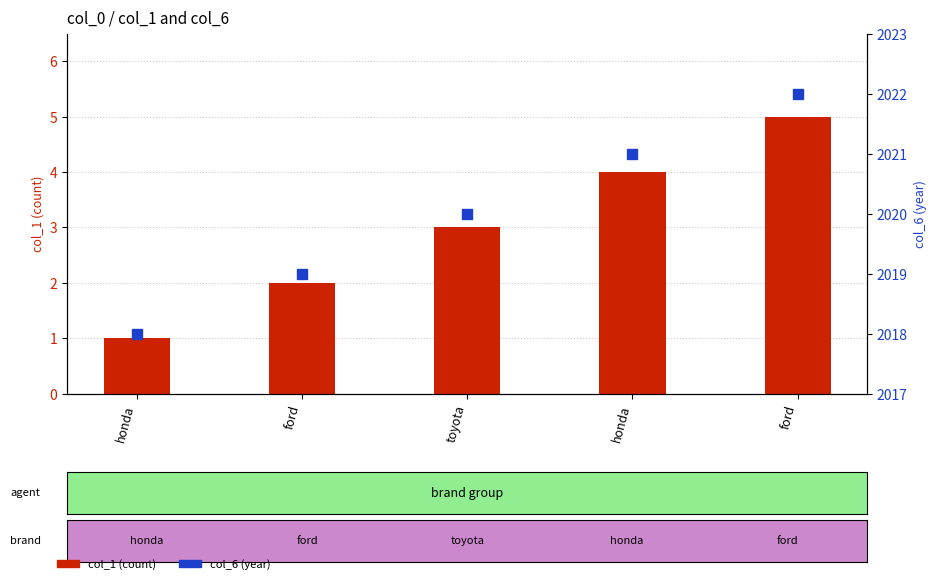

Which series reaches the maximum Y coordinate?

col_6